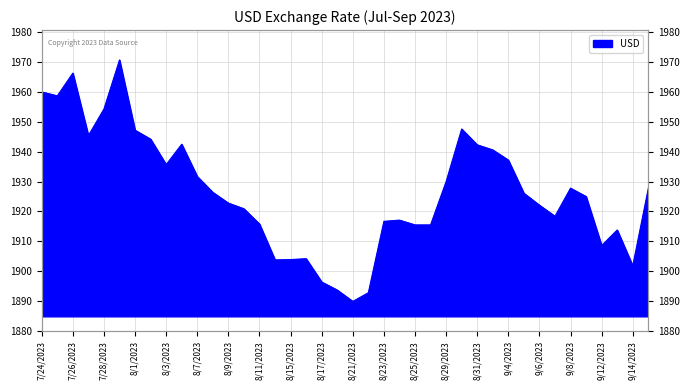

True or false: the data shows 3277.0 at 8/29/2023.

False